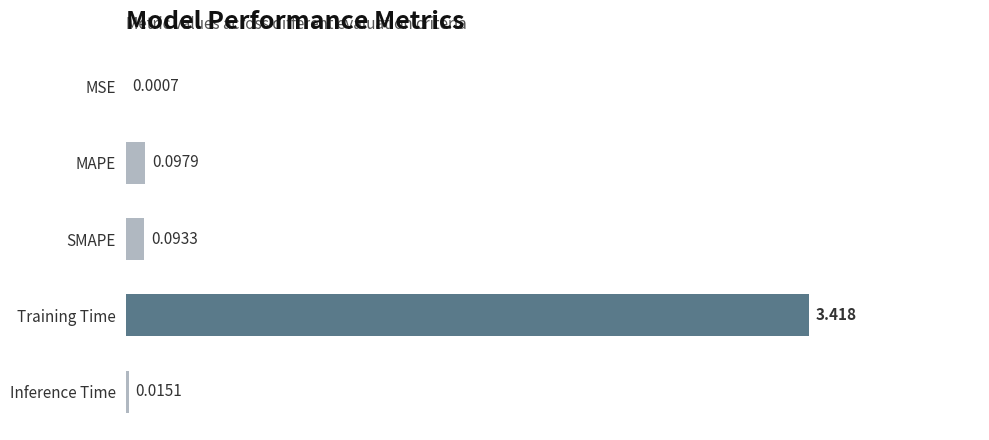

Which label corresponds to the largest value in the chart?

Training Time